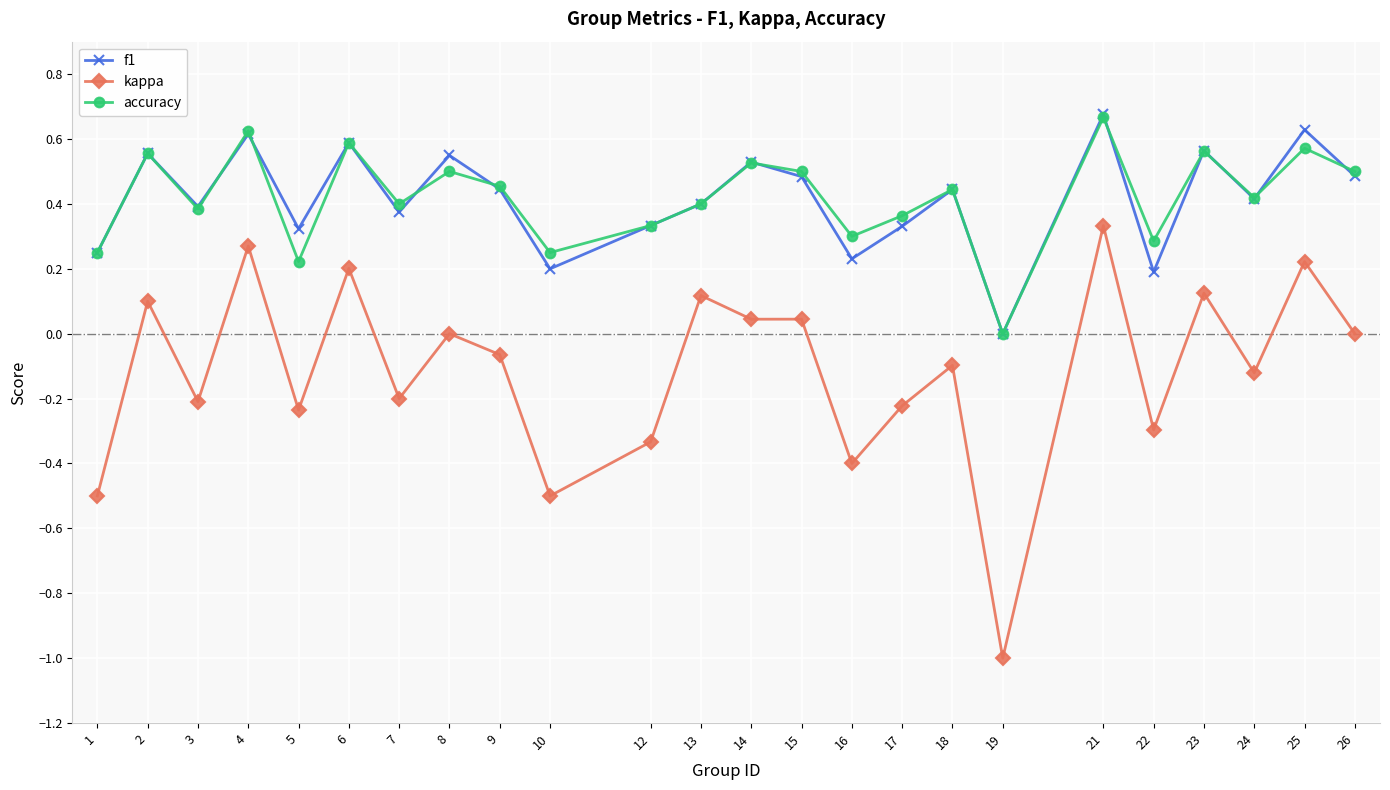

Which series has the widest spread of values?

kappa